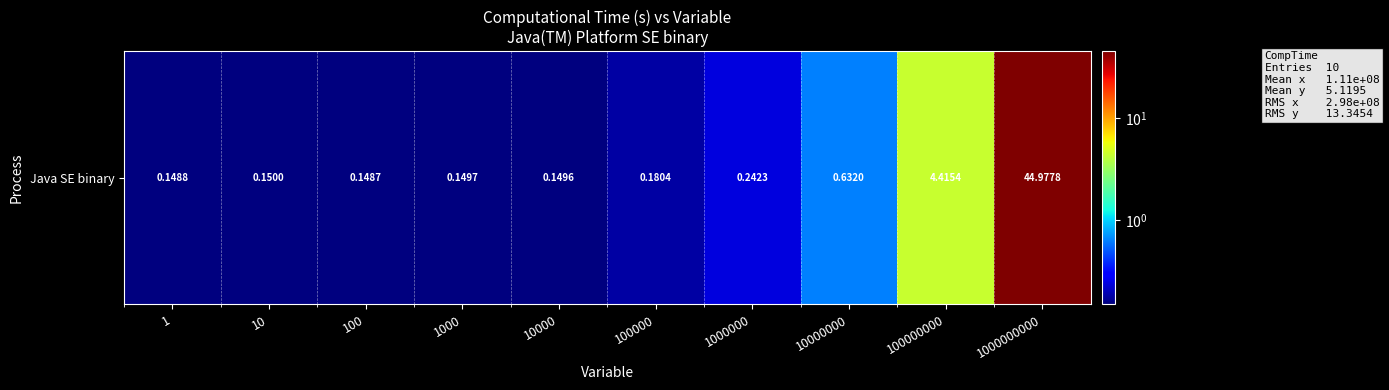

The value at 10 is 0.2. True or false?

True